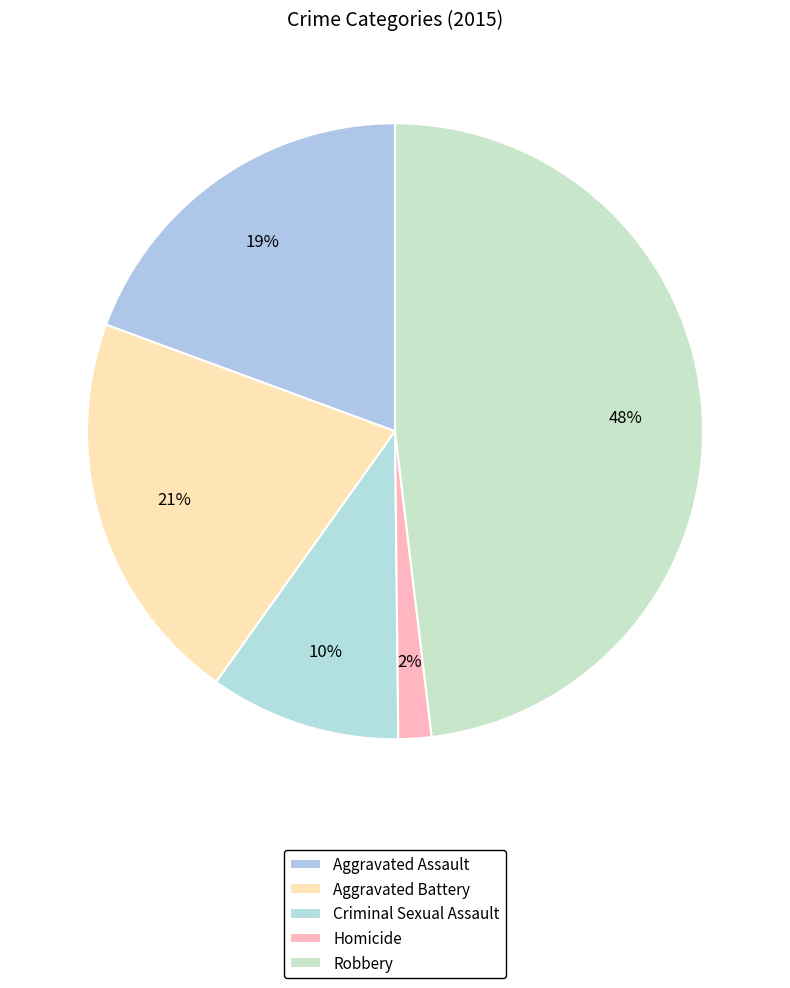

Which has a higher value, Robbery or Criminal Sexual Assault?

Robbery